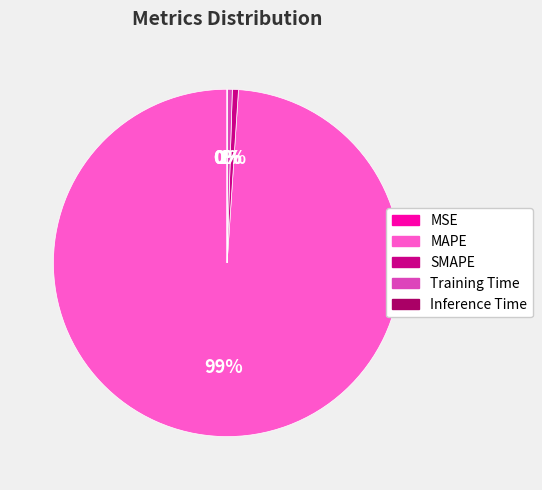

To the nearest percent, what percentage of the pie is SMAPE?

1%